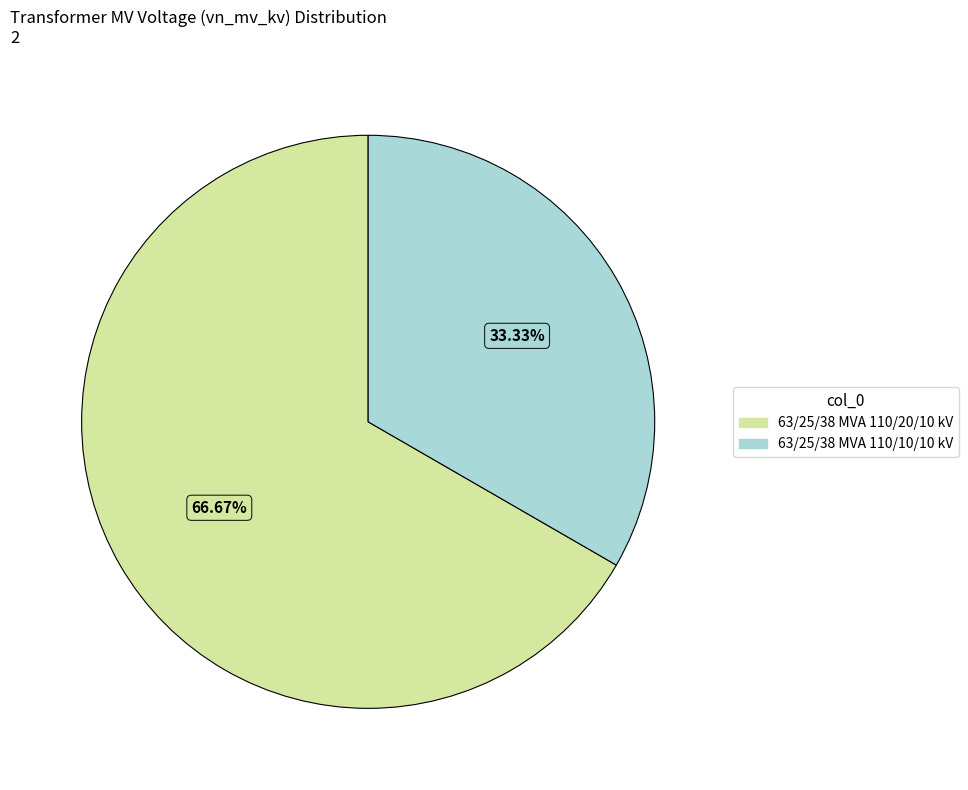

To the nearest percent, what is the combined percentage of 63/25/38 MVA 110/10/10 kV and 63/25/38 MVA 110/20/10 kV?

100%